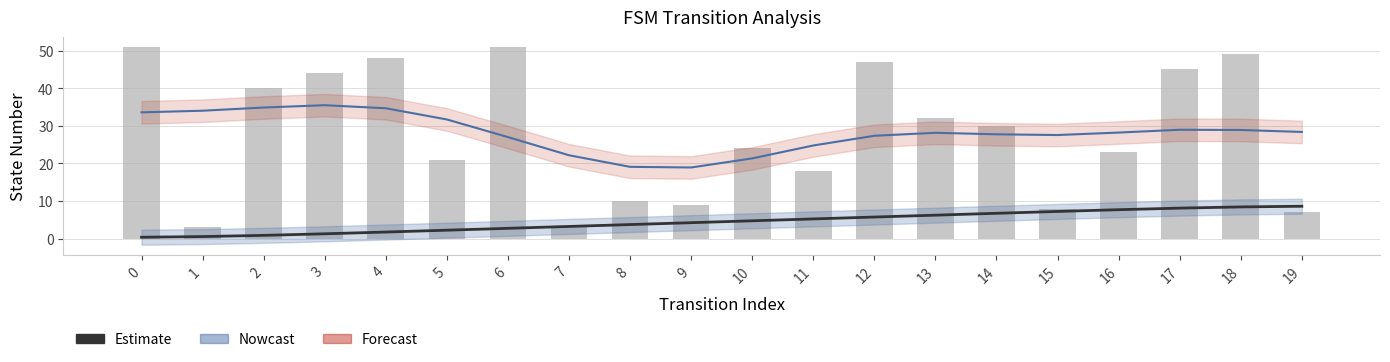

Rank the categories by destination_state value from lowest to highest.

1, 7, 19, 15, 9, 8, 11, 5, 16, 10, 14, 13, 2, 3, 17, 12, 4, 18, 0, 6